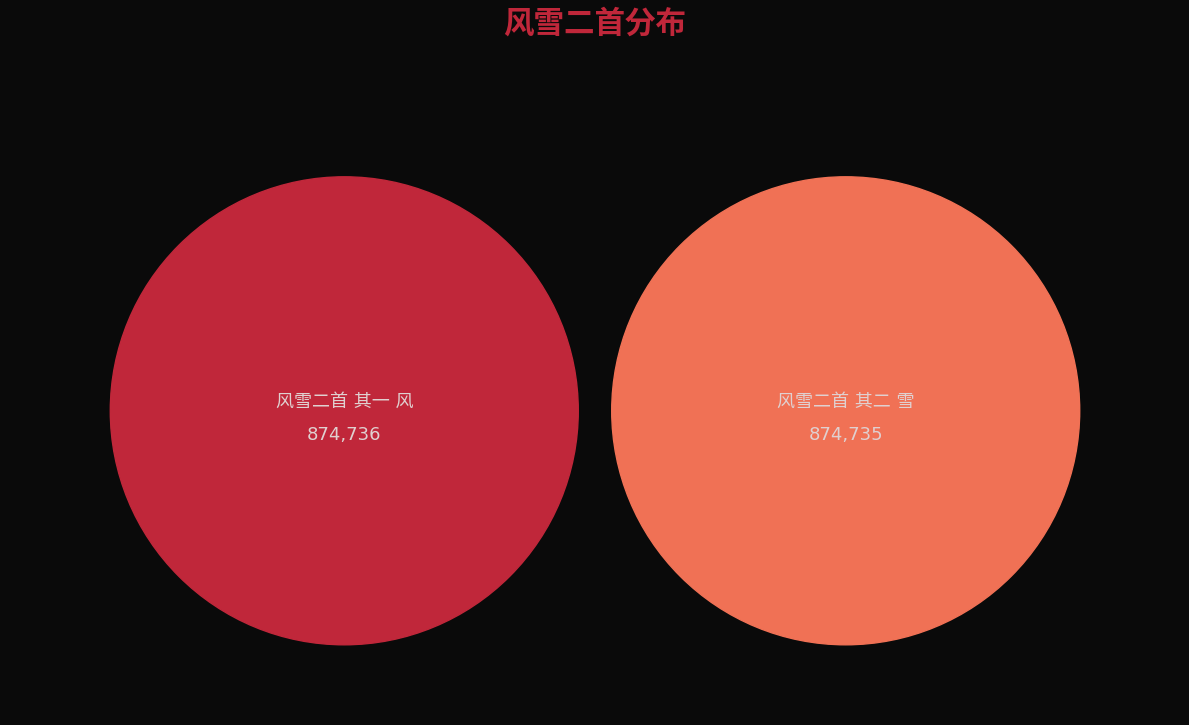

Is it true that 风雪二首 其二 雪 is 50% of the pie?

True